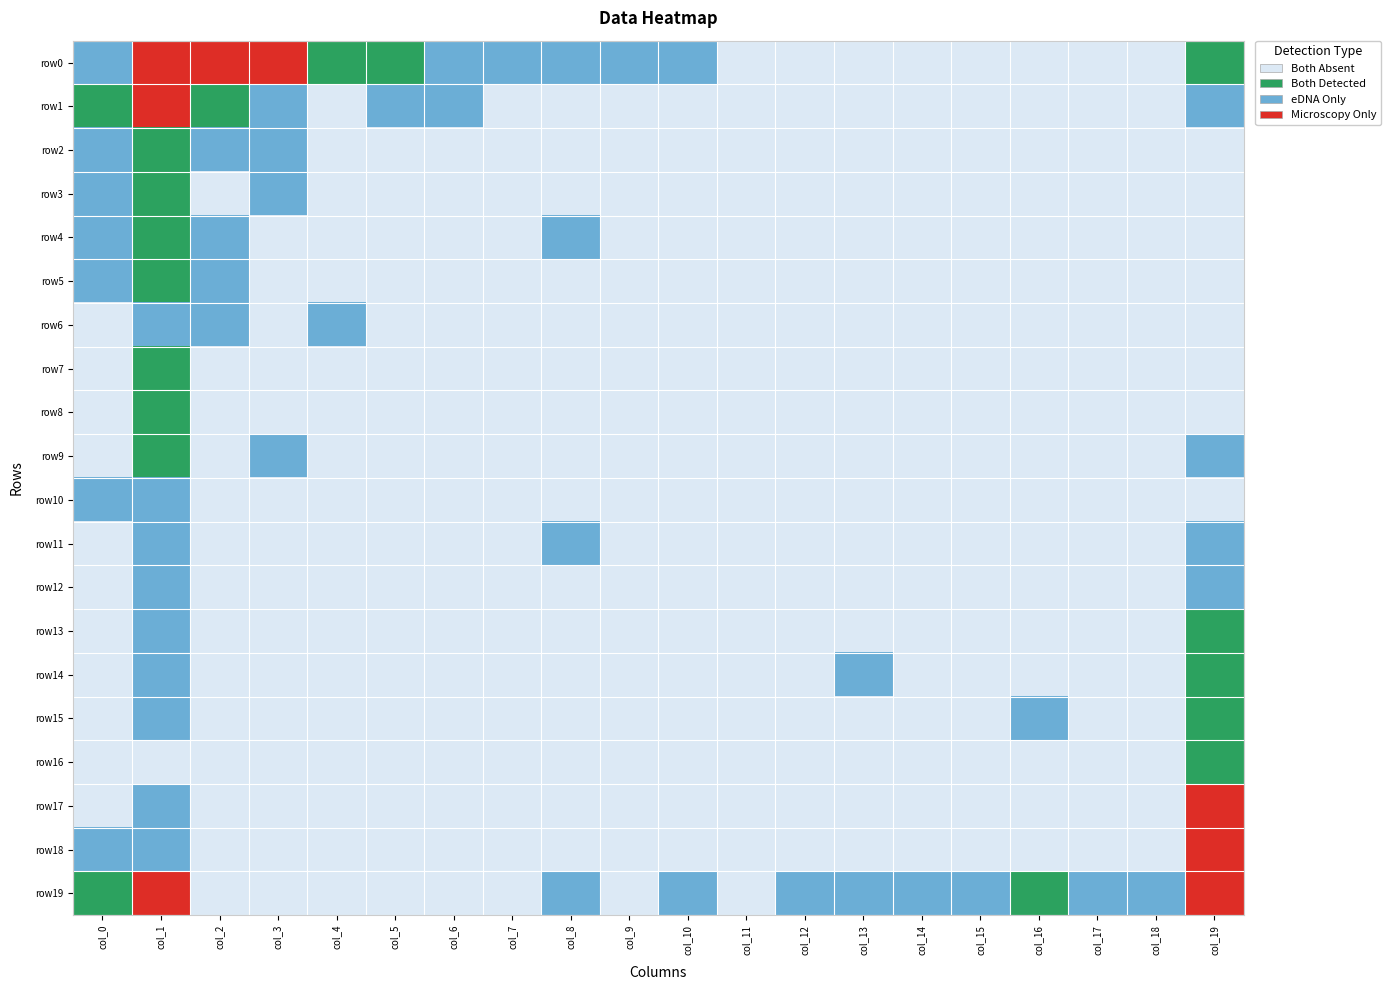

True or false: row1 has a value of -40 at 12.

False